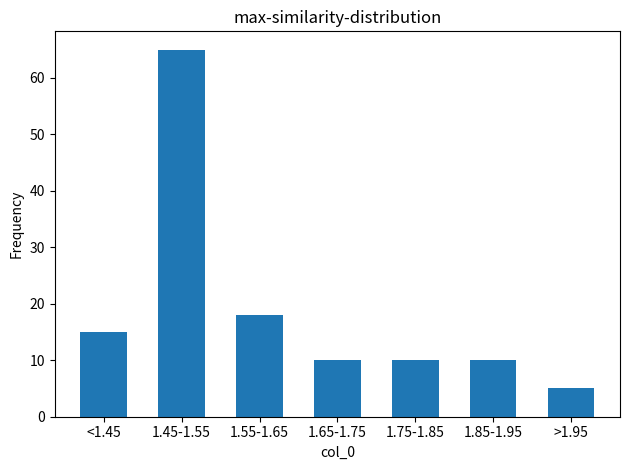

Reading right to left, extract all data points from this chart.

>1.95=5	1.85-1.95=10	1.75-1.85=10	1.65-1.75=10	1.55-1.65=18	1.45-1.55=65	<1.45=15